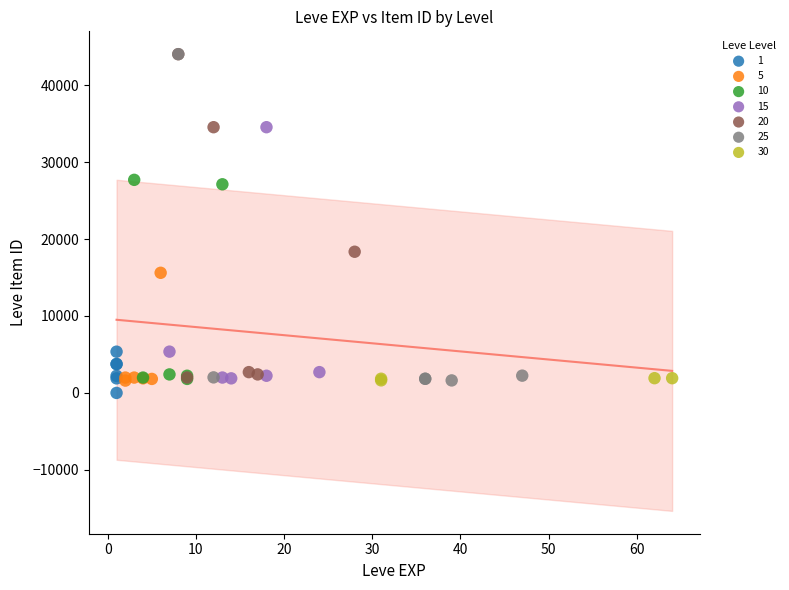

What are all the series names shown in the legend?

1, 5, 10, 15, 20, 25, 30